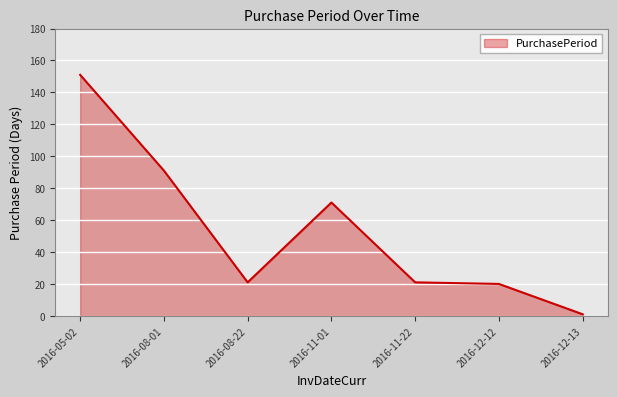

Which category has the lowest value across all series?

2016-12-13